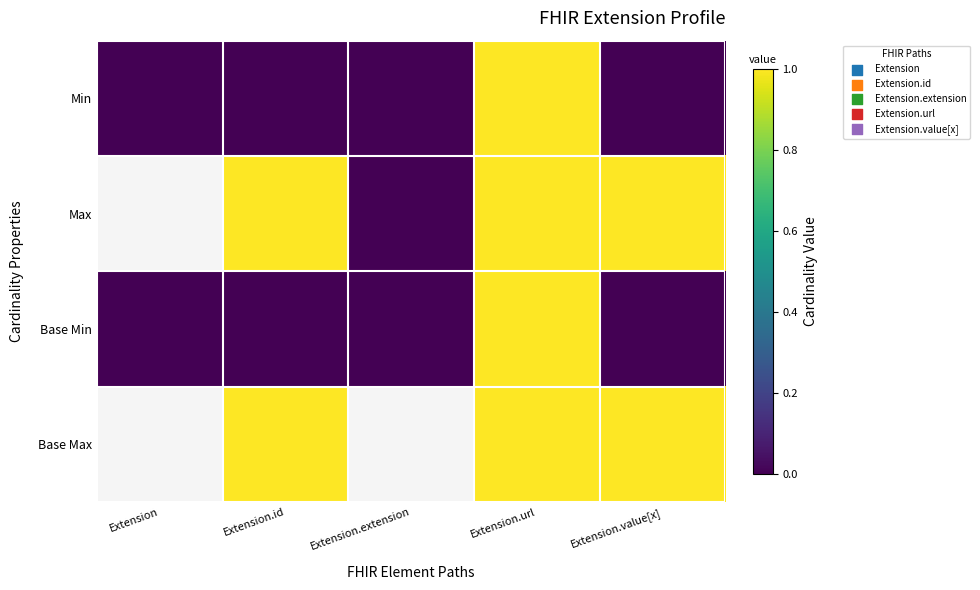

How many values in Min are above zero?

1